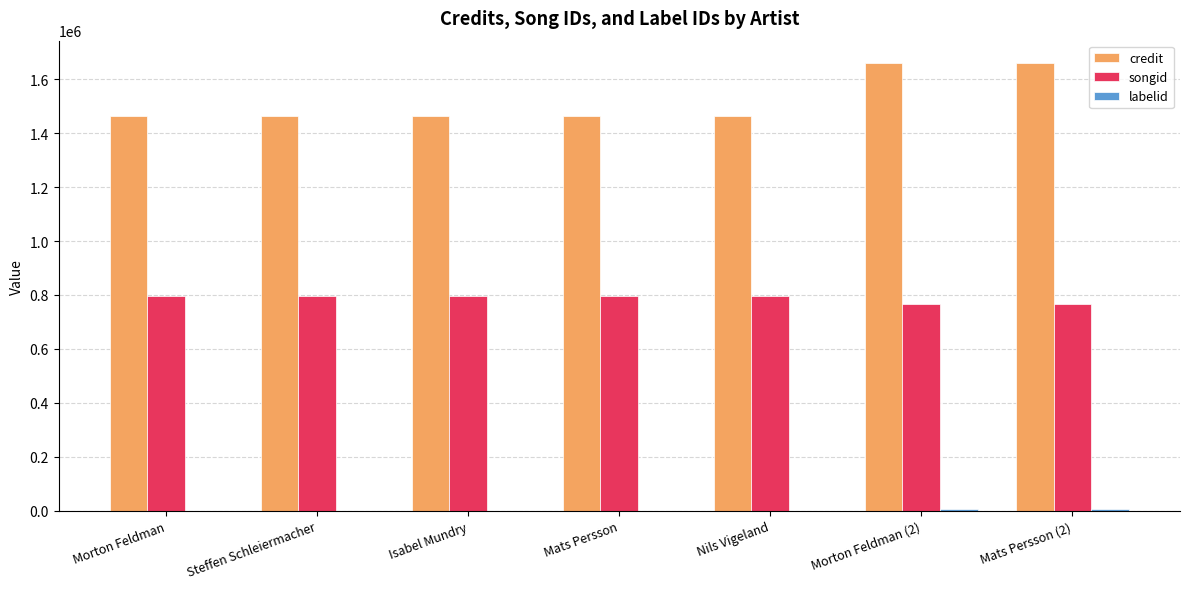

What is the maximum value shown in the chart?

1660065